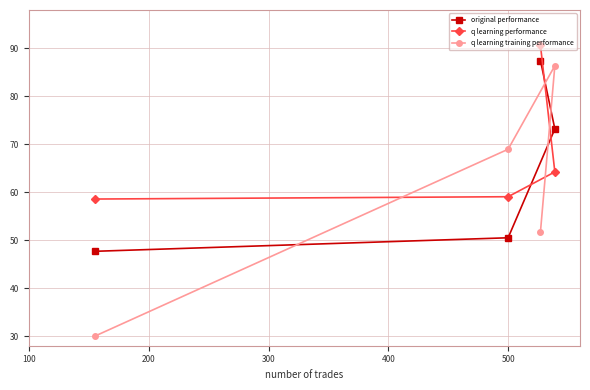

What is the difference between the maximum and minimum values in the q learning performance series?

32.0